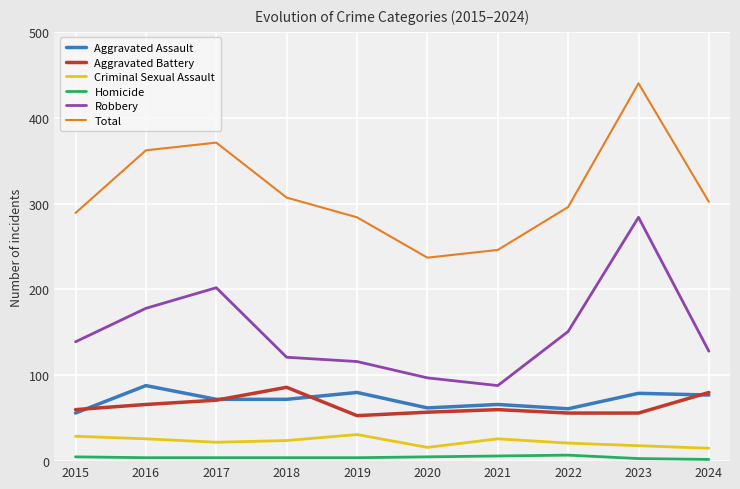

Which series changed the most between 2016 and 2024?

Total